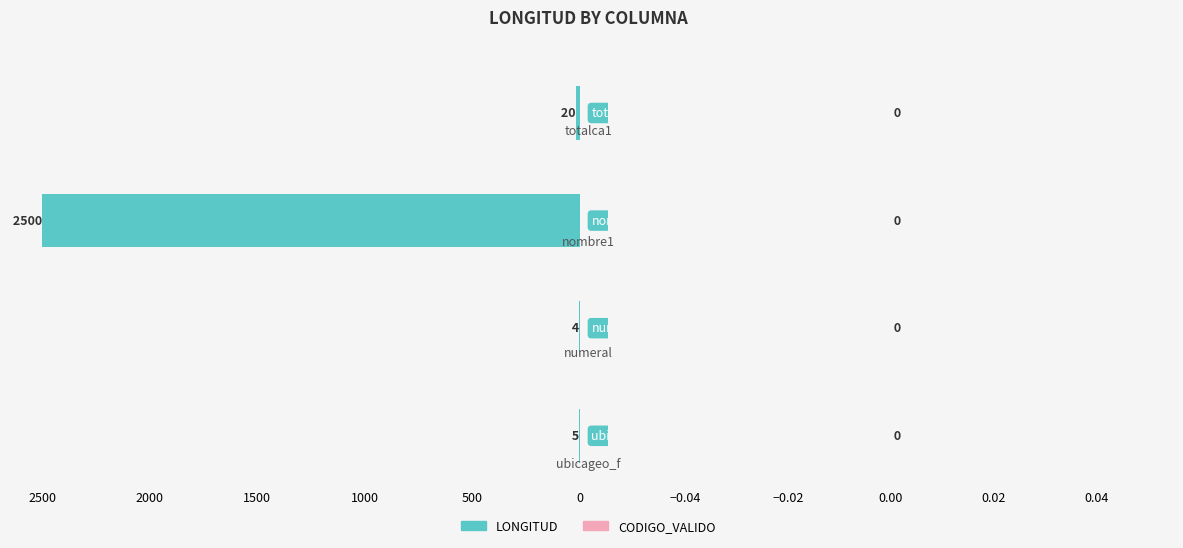

What is the greatest value displayed?

2500